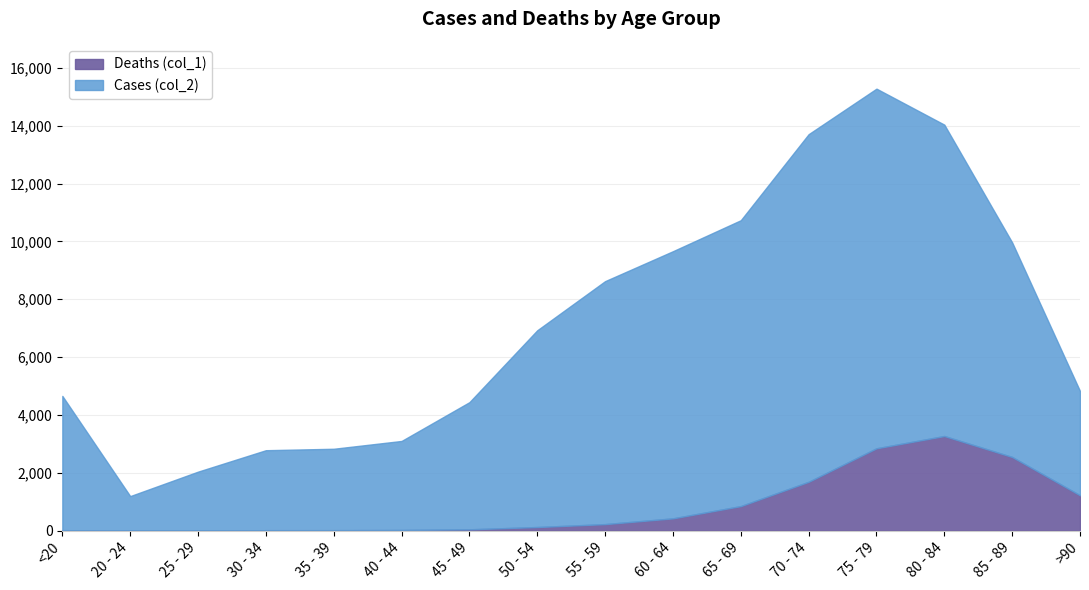

Is it true that Cases (col_2) equals 16388 at 85 - 89?

False